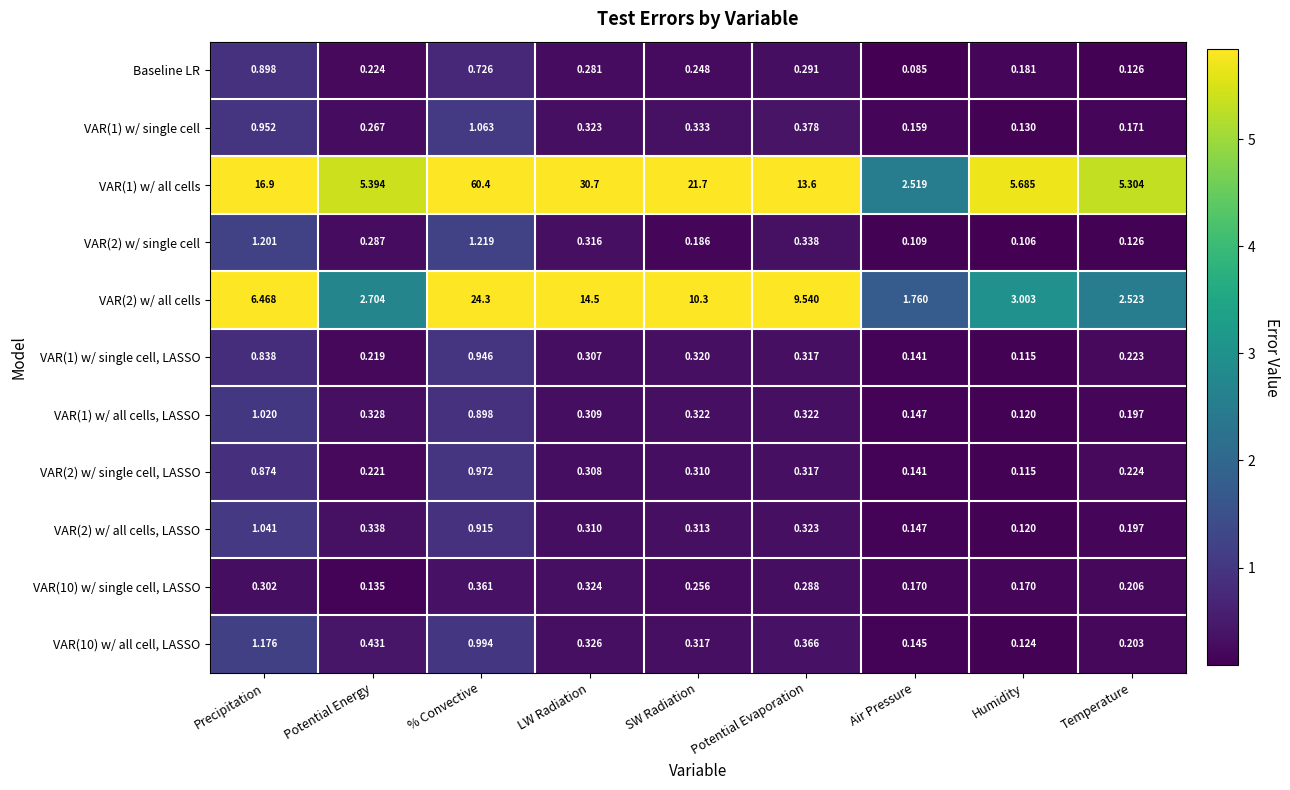

Between Precipitation and Temperature, which series saw the biggest shift?

VAR(1) w/ all cells